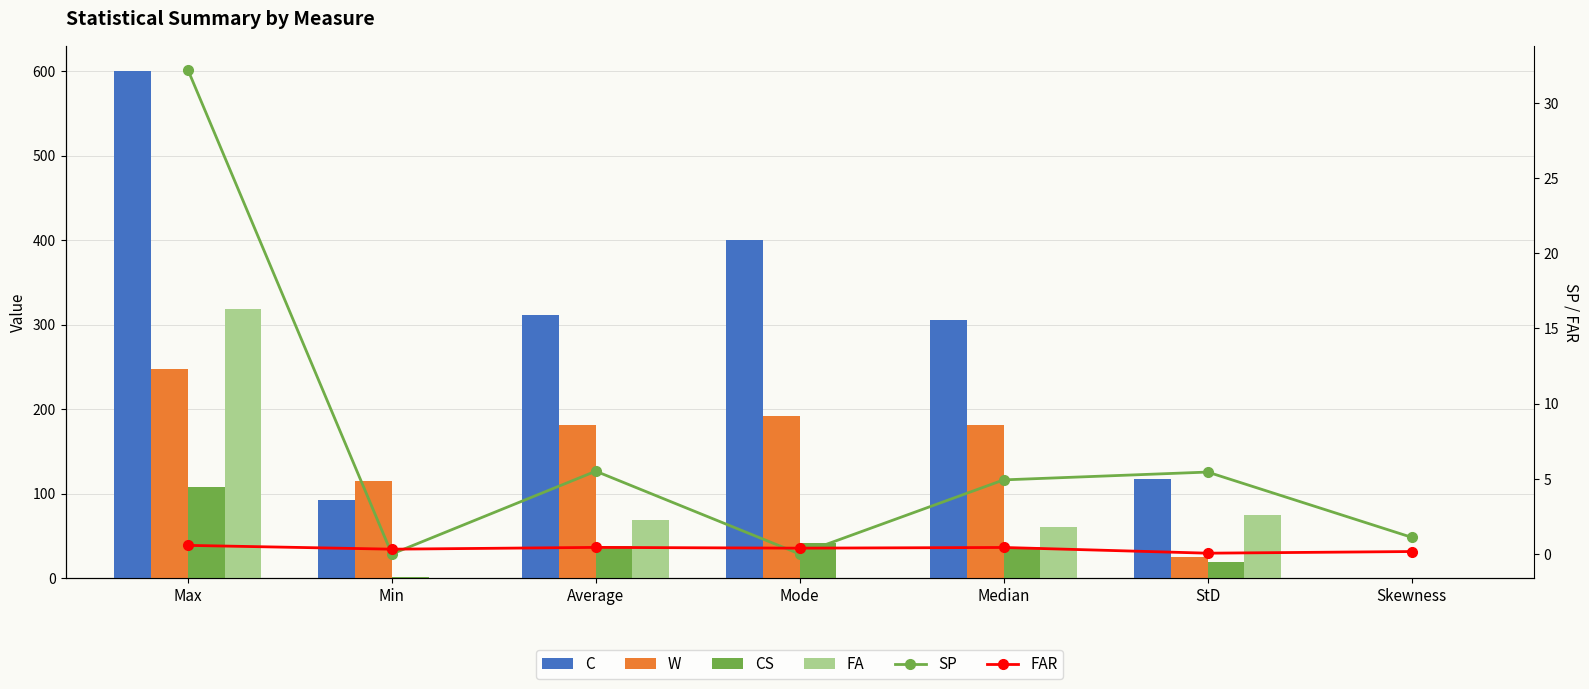

Which series has the largest range (max minus min)?

C